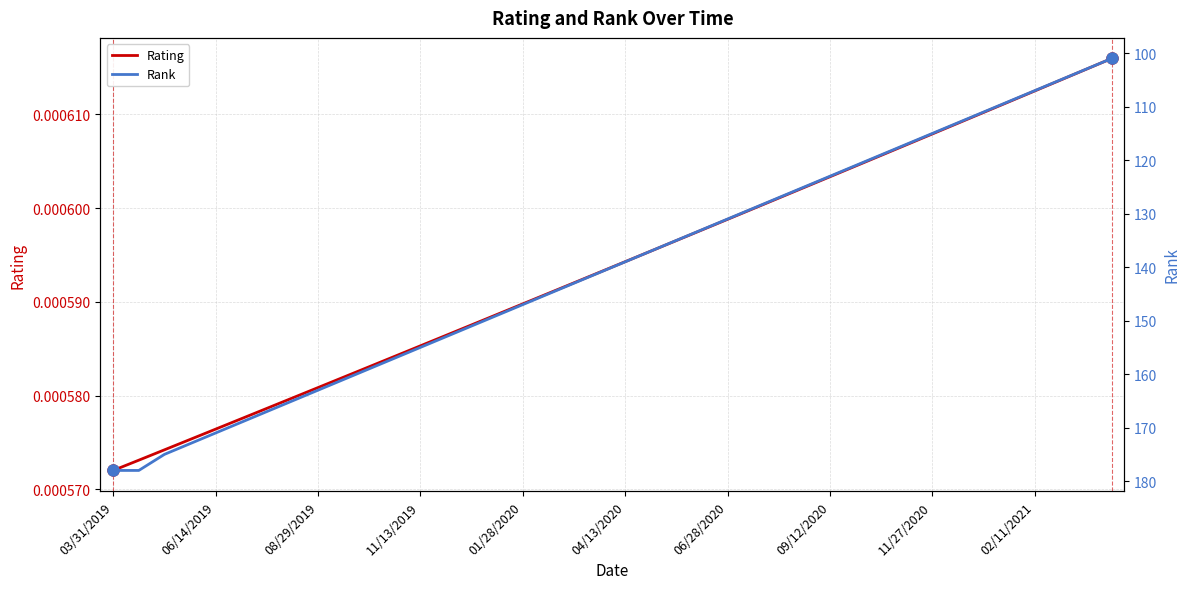

True or false: Rank has more than 2 interior local peaks.

False